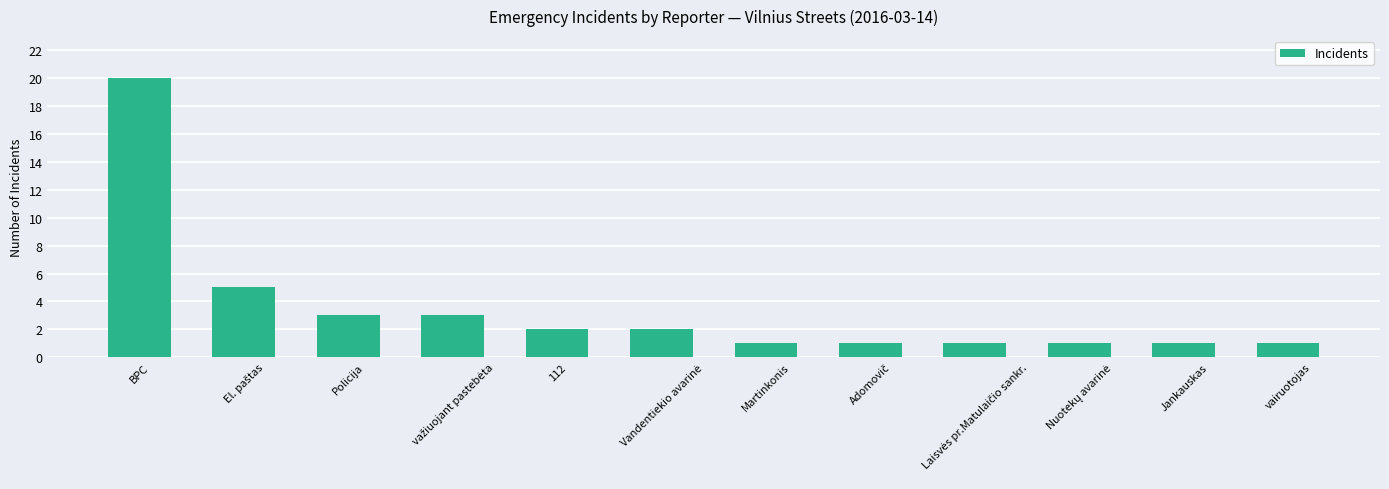

What is the smallest value displayed?

1